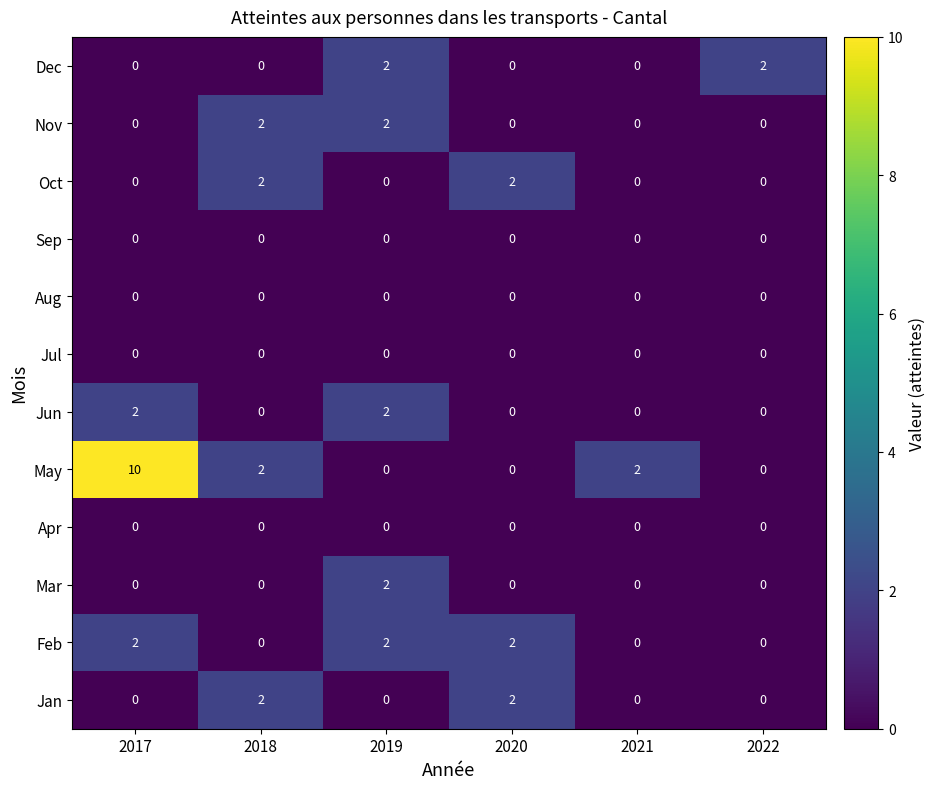

The Mar series shows 1 at 2017. True or false?

False